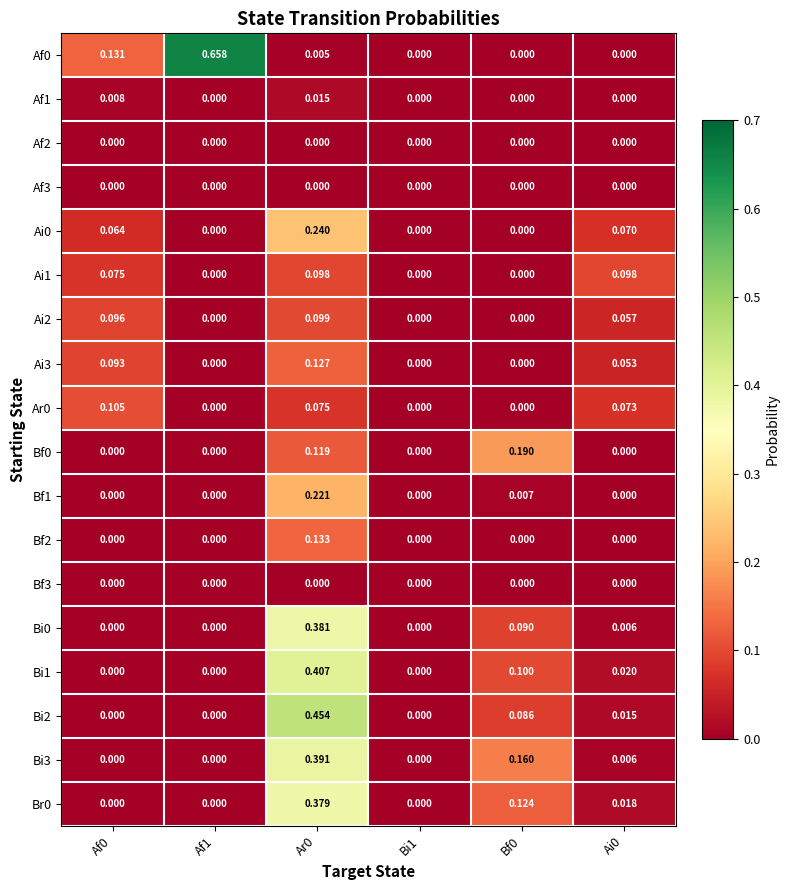

Is the value of Bi1 at Ar0 greater than the value of Bf2 at Af0?

Yes